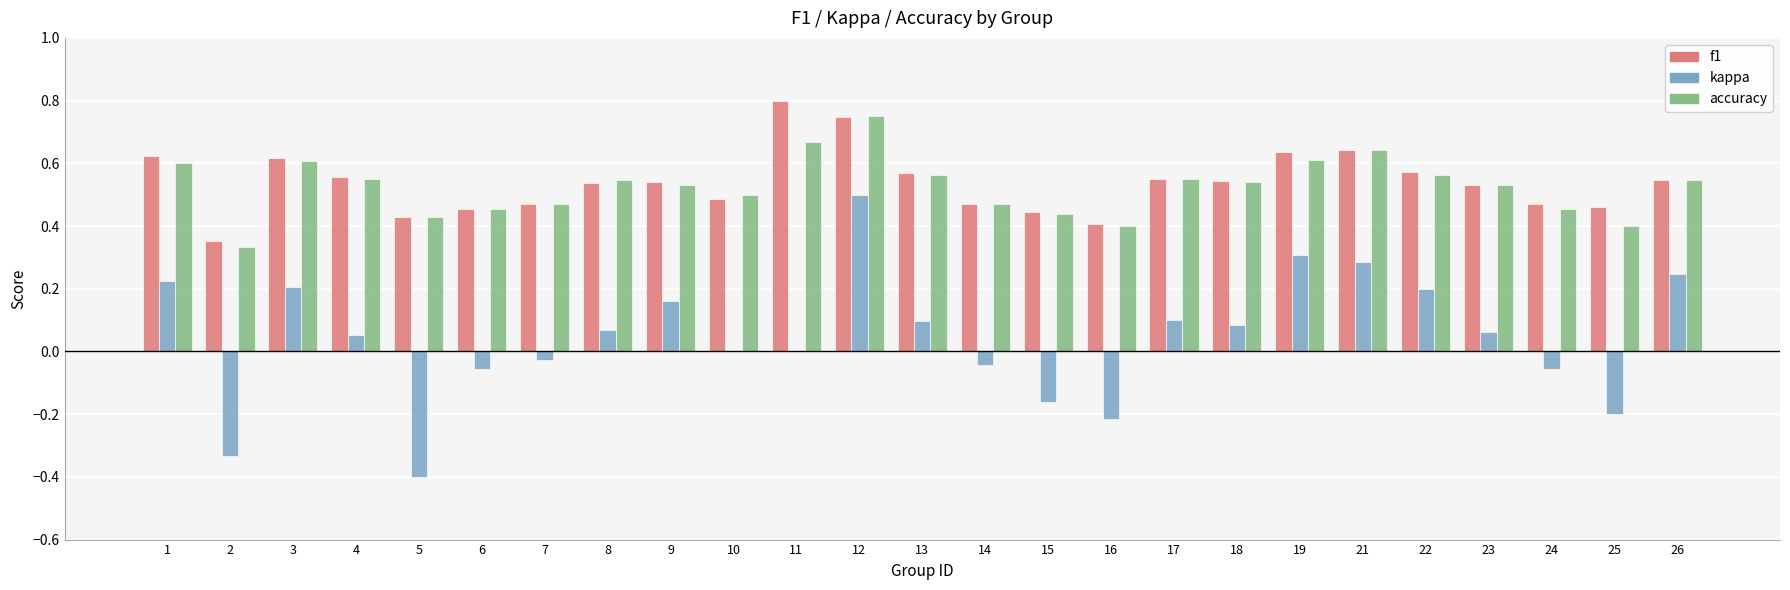

The value of f1 at 10 is 0.2. True or false?

False